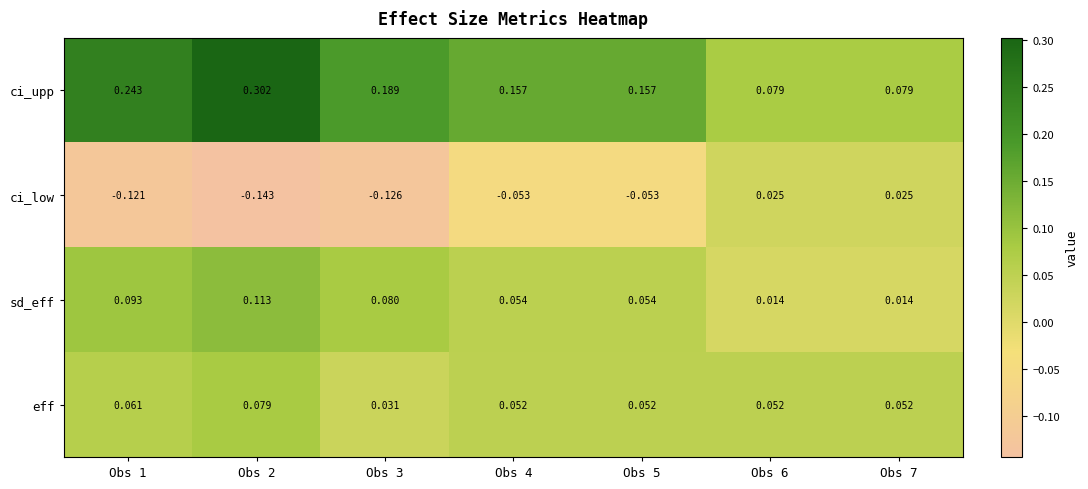

At which label does ci_low first exceed 0?

Obs 6